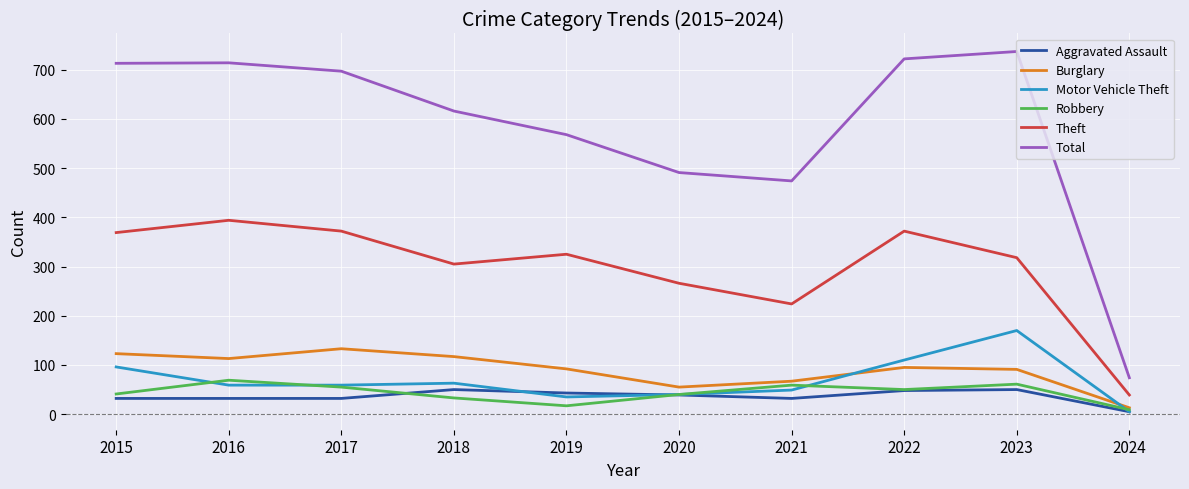

Which series has the largest range (max minus min)?

Total